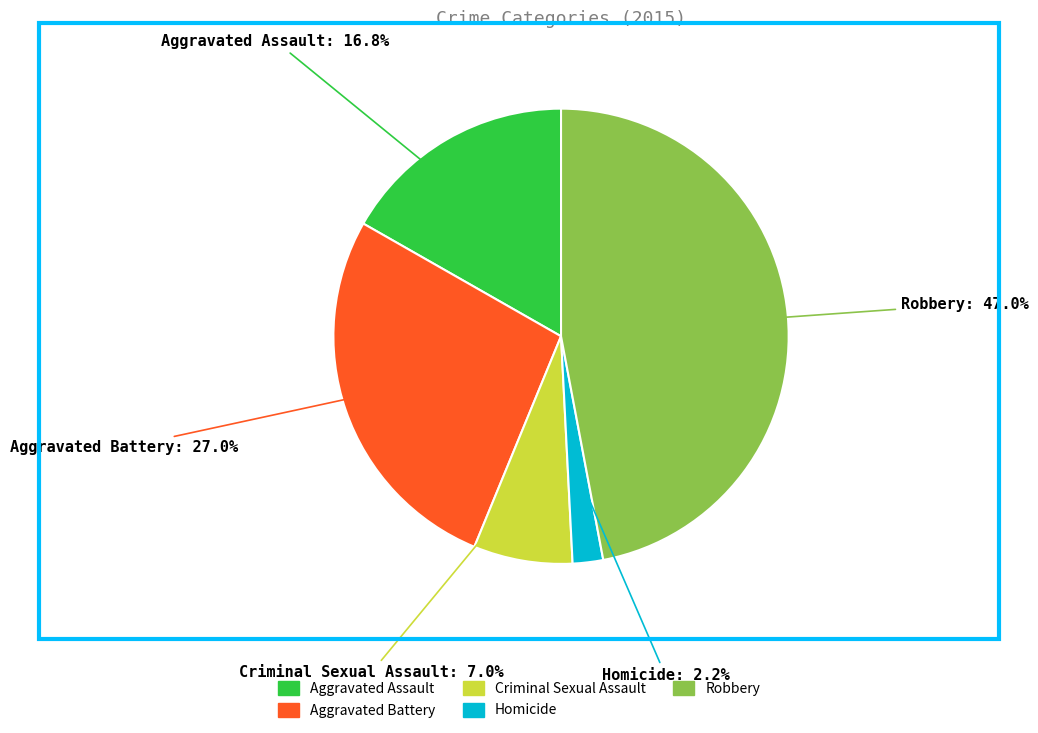

What is the smallest slice in the pie chart?

Homicide